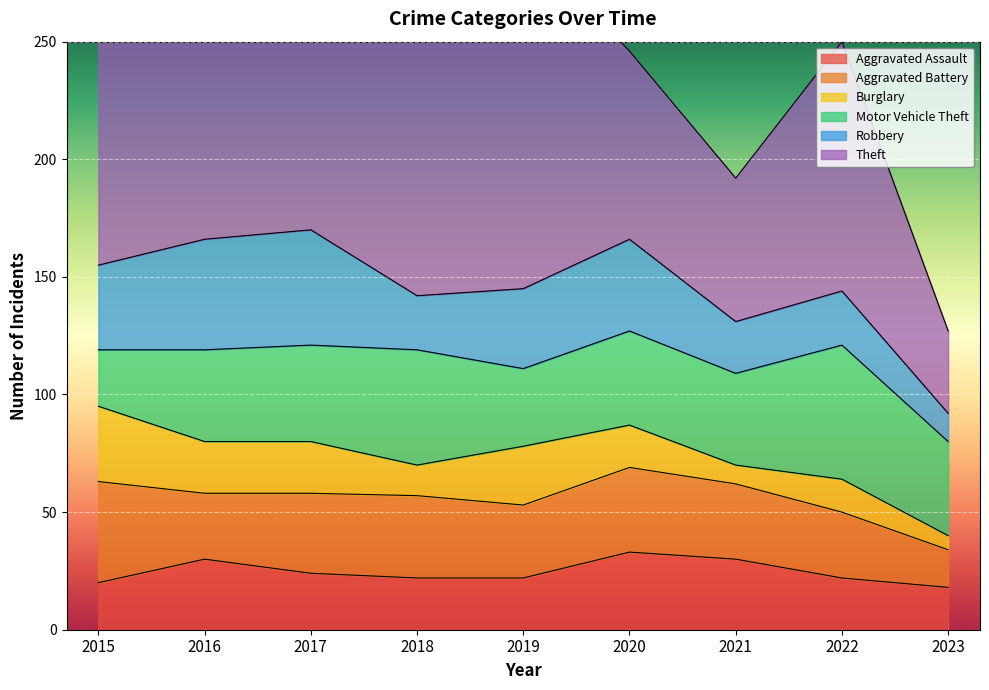

Which series has the widest spread of values?

Theft